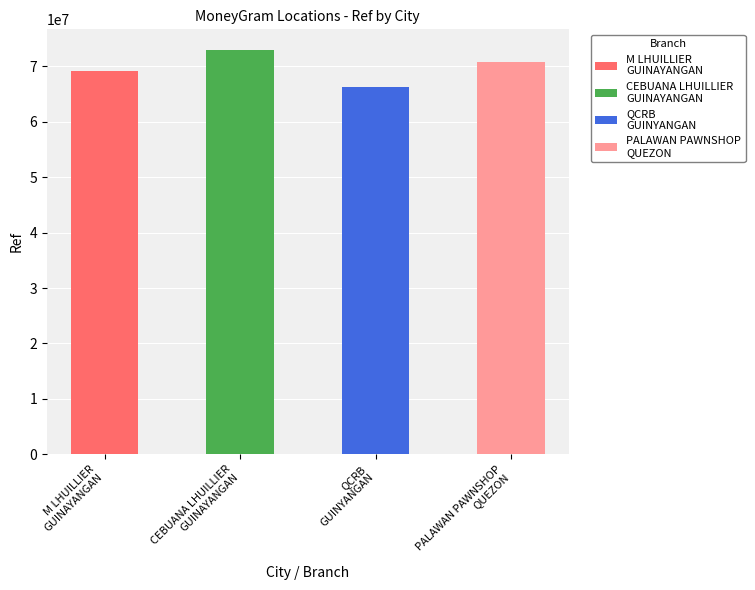

What is the label of the 4th bar from the left?

QUEZON